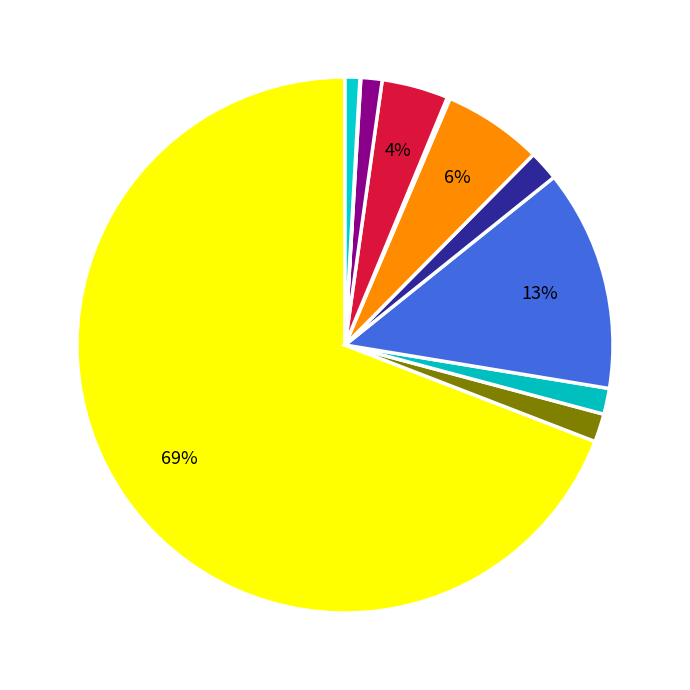

Count the number of slices in the pie.

11